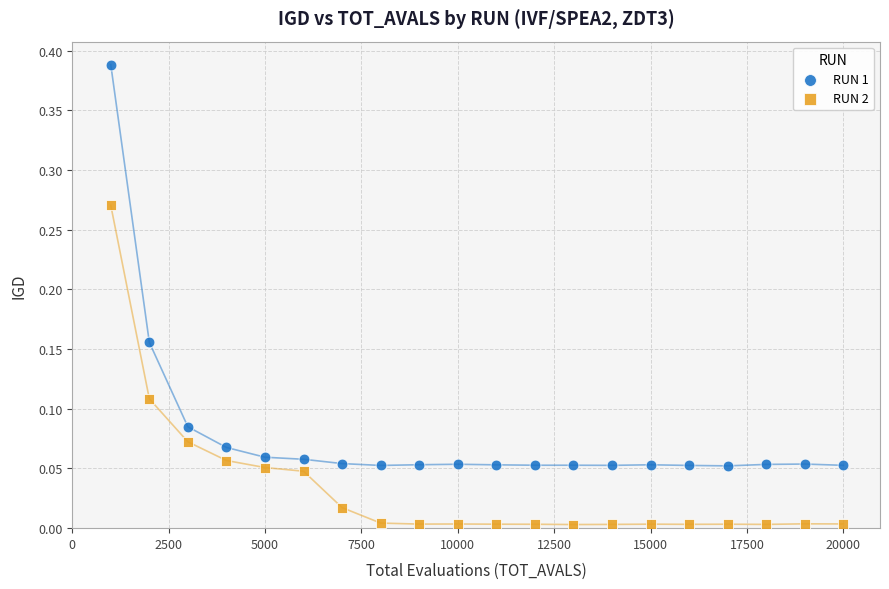

What are all the series names shown in the legend?

RUN 1, RUN 2